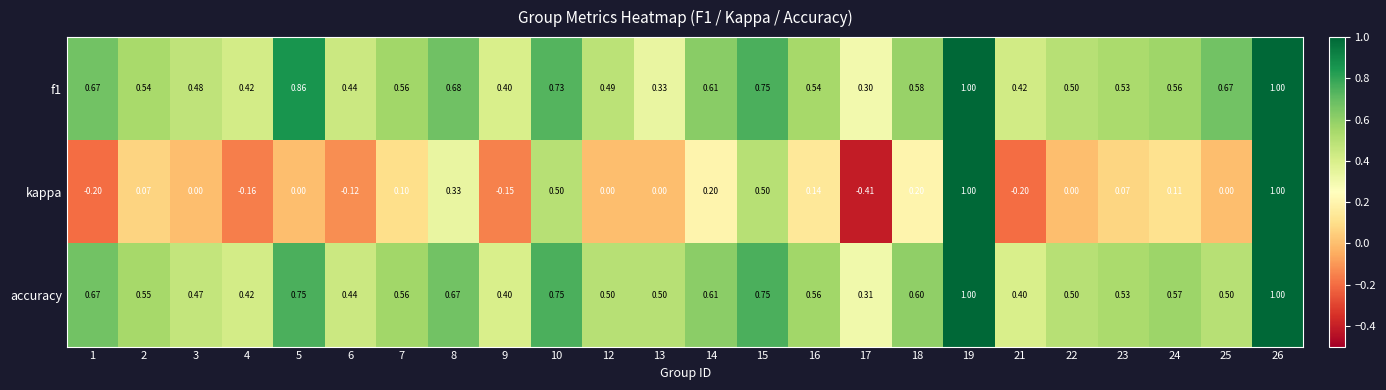

What is the spread (max minus min) of values at 18?

0.4